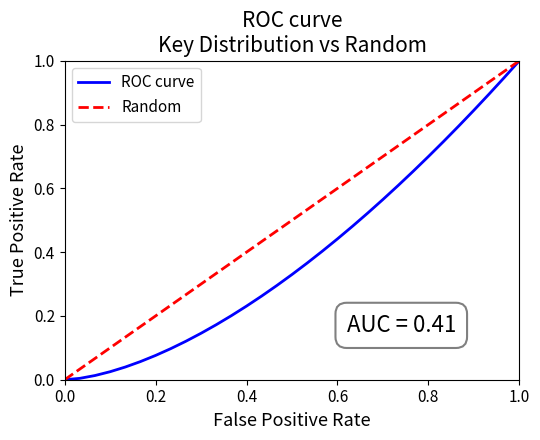

True or false: Random and ROC curve cross at least once.

False